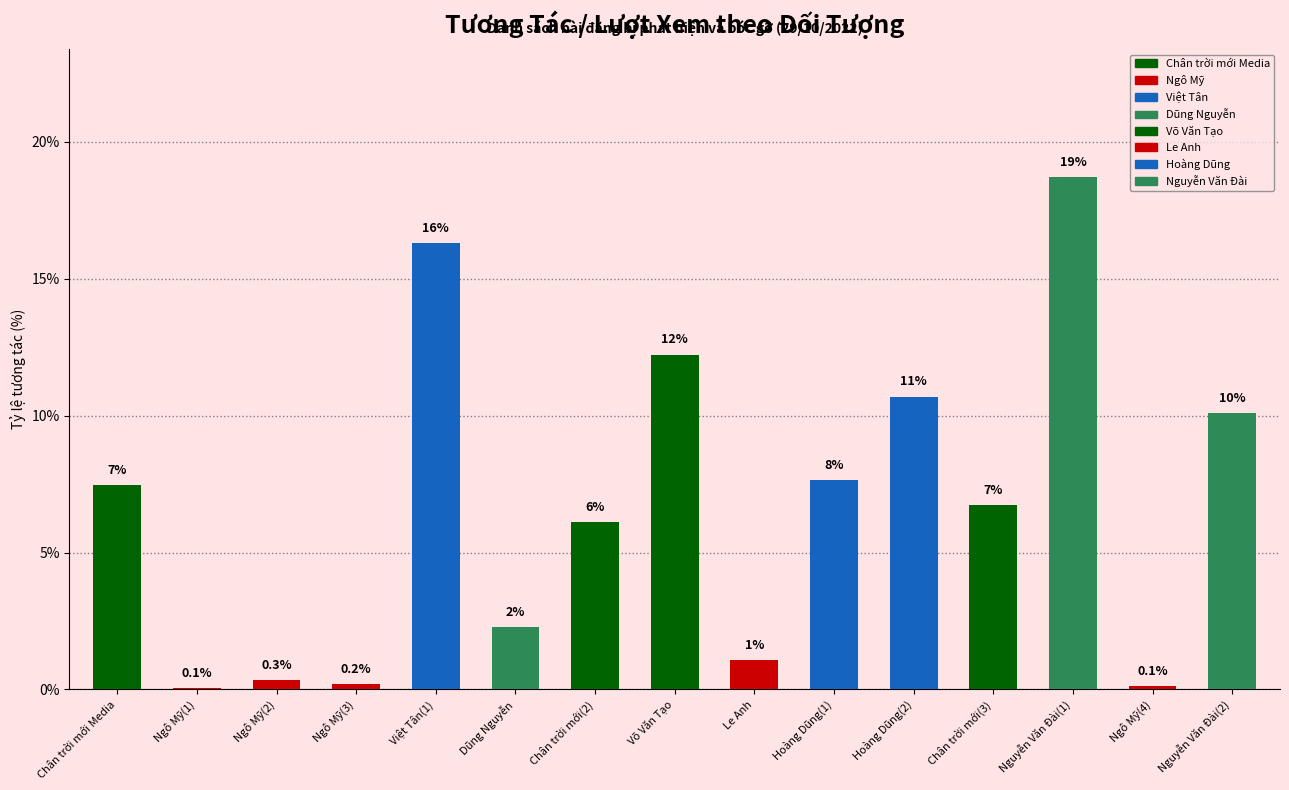

What is the difference between the second highest and minimum values?

16.2